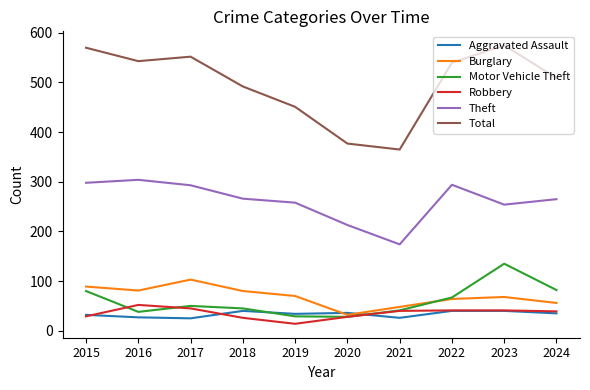

What is the lowest value of the Aggravated Assault series?

25